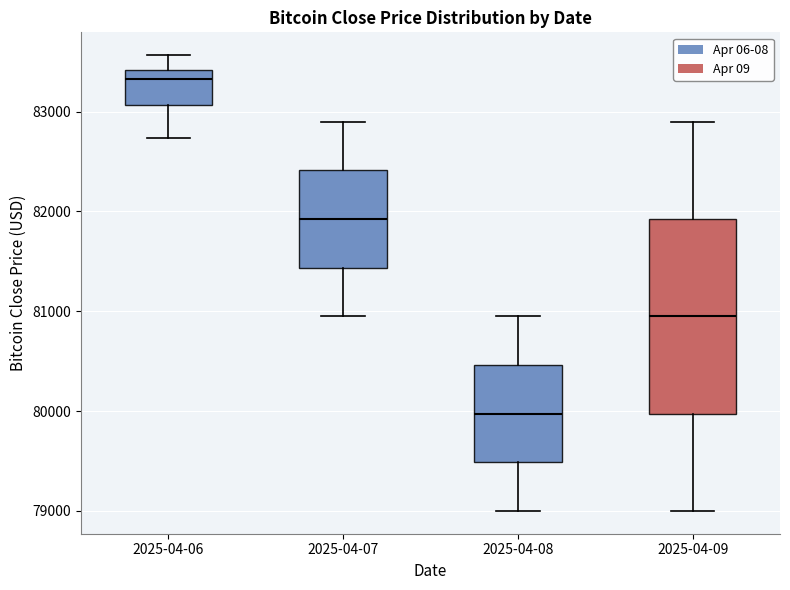

Reading left to right, transcribe this box plot: for each box, give where its median line is, the range the box spans, and where its two whiskers end, as read against the y-axis. The values are not printed on the chart, so give them approximately, as read against the axis.

2025-04-06: median 83300, box 83100 to 83400, whiskers 82700 to 83600
2025-04-07: median 81900, box 81400 to 82400, whiskers 81000 to 82900
2025-04-08: median 80000, box 79500 to 80500, whiskers 79000 to 81000
2025-04-09: median 81000, box 80000 to 81900, whiskers 79000 to 82900